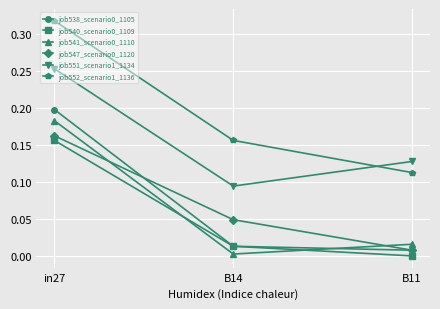

Which series has the largest total across all categories?

job552_scenario1_1136